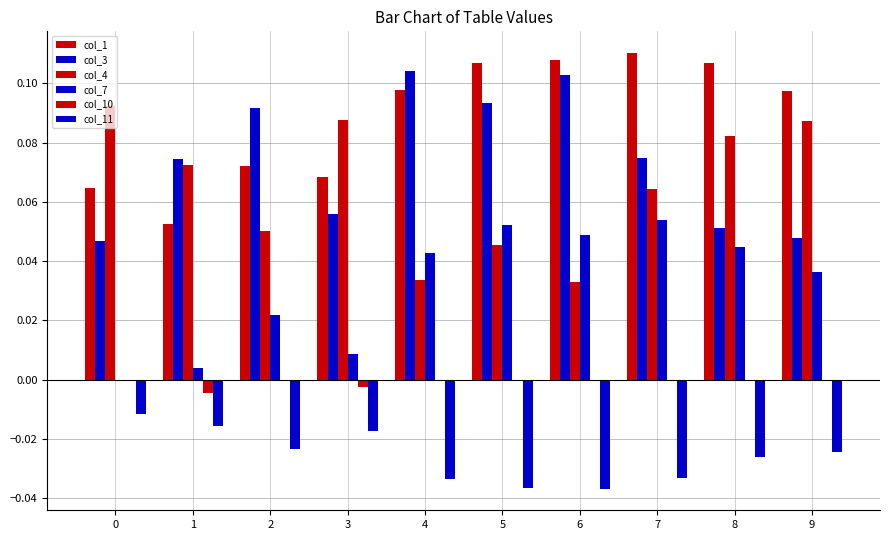

Count the number of categories in the chart.

10